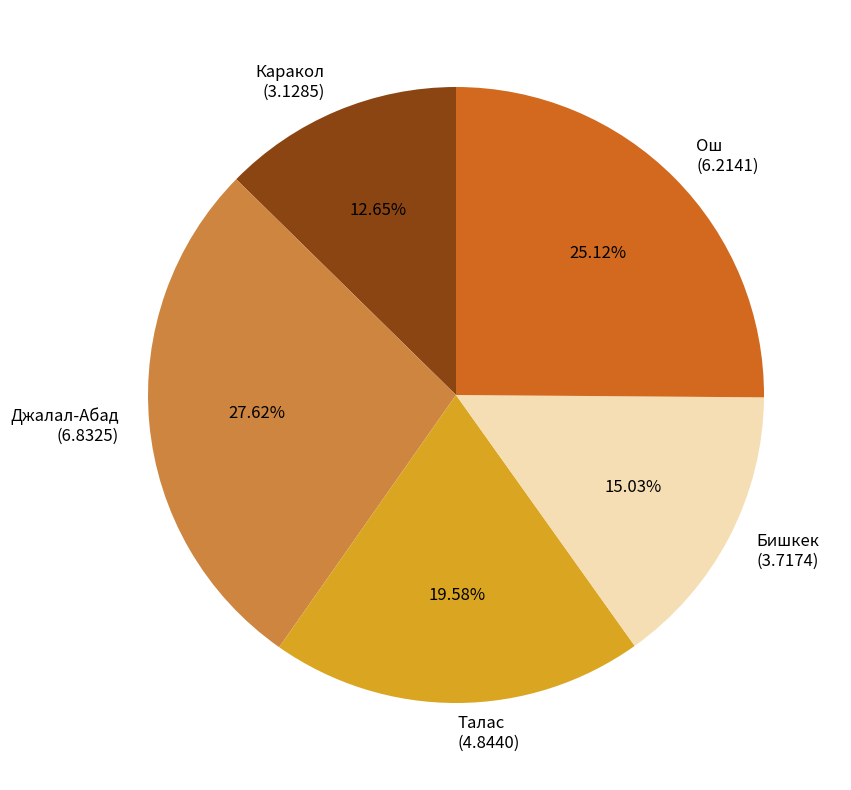

How many segments does this pie chart have?

5